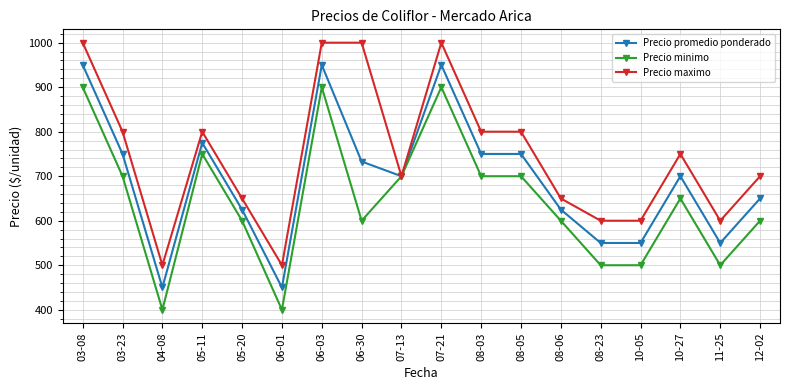

What is the difference between the second highest and minimum values in the Precio minimo series?

500